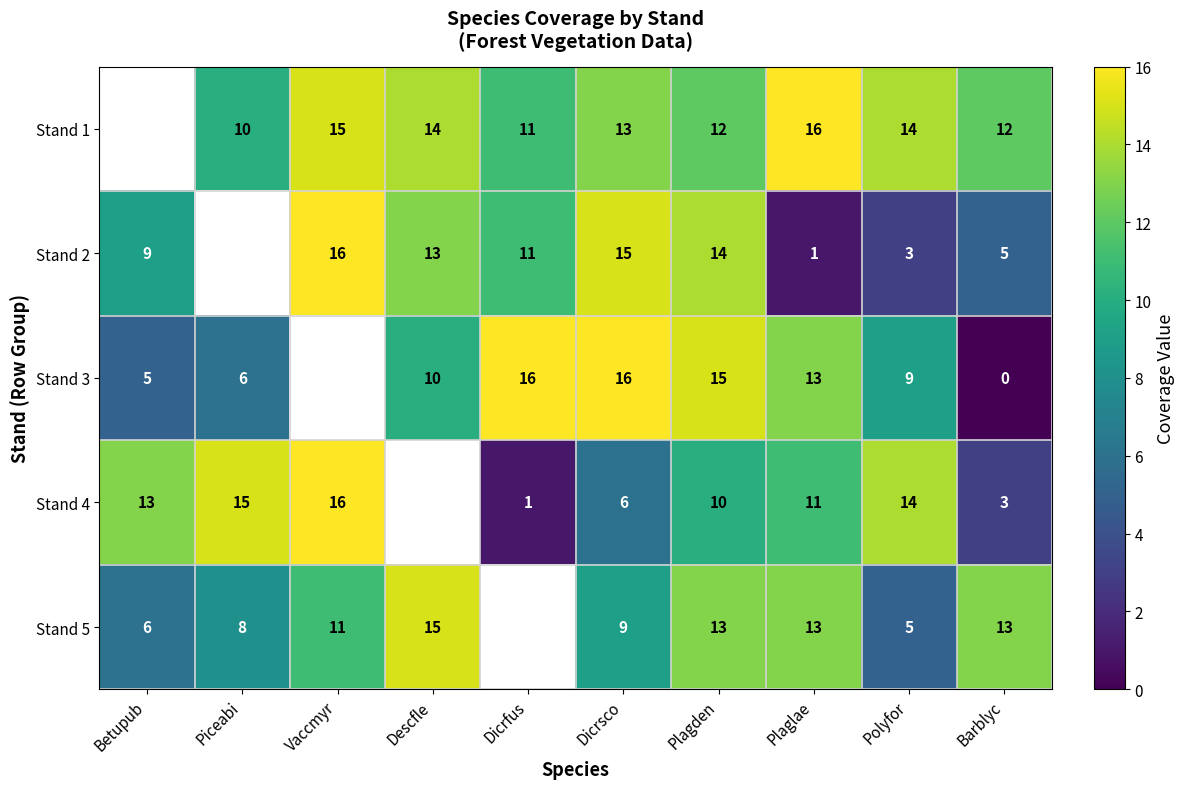

Is the value of Stand 5 at Dicrsco greater than the value of Stand 4 at Plagden?

No